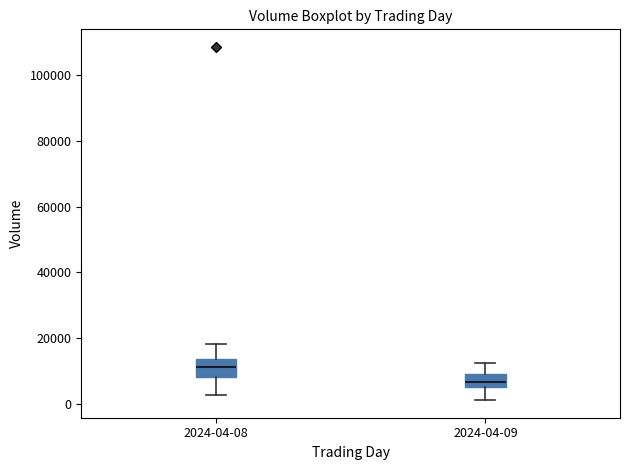

Where is the lower edge of the box for 2024-04-08 on the y-axis? The values are not printed on the chart, so give them approximately, as read against the axis.

8000